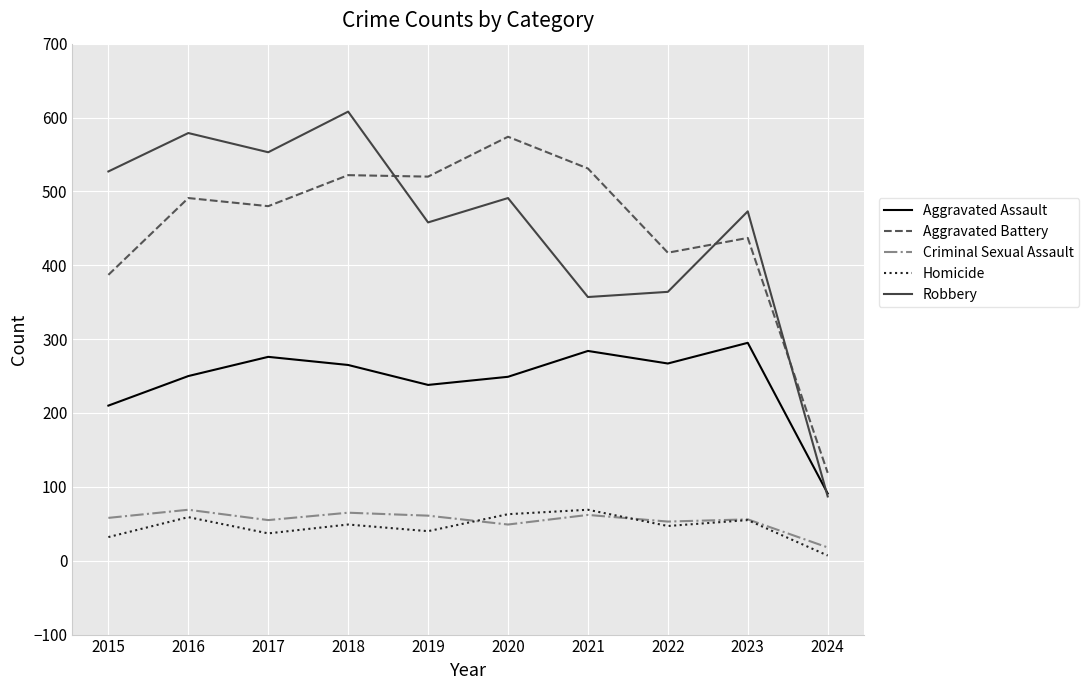

Which category has the highest value across all series?

2018